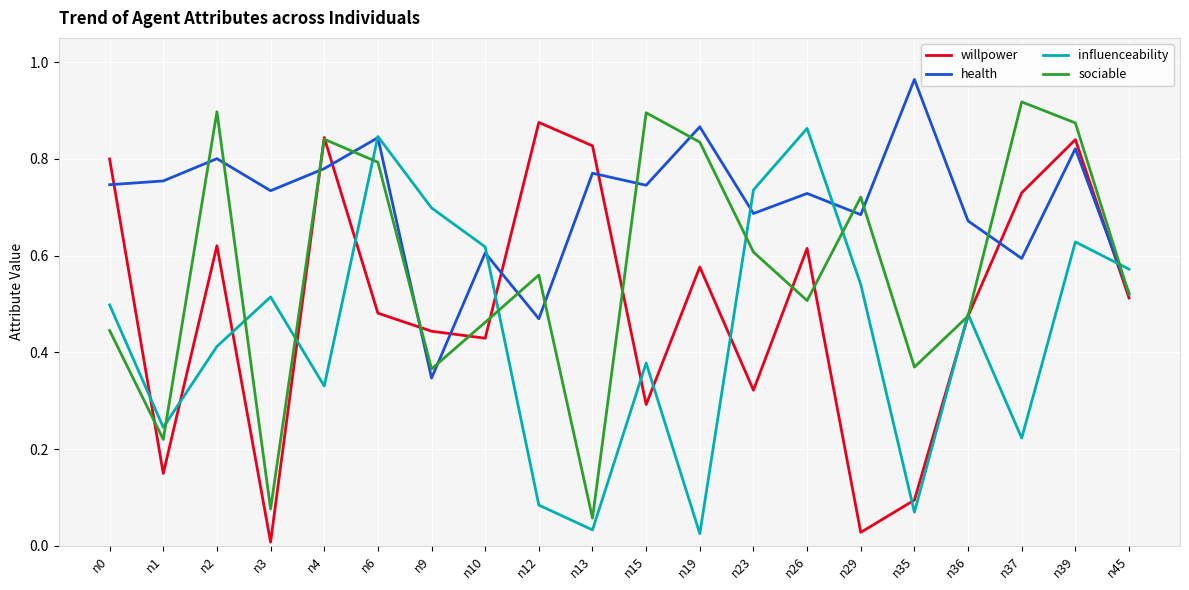

True or false: influenceability has more than 1 interior local peaks.

True